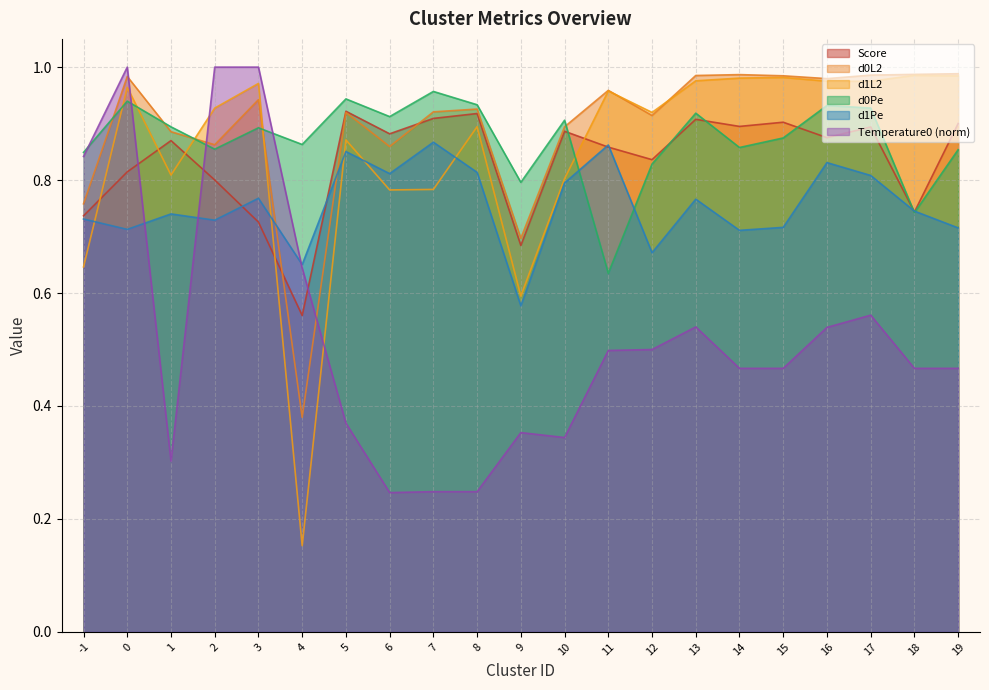

What is the lowest value of the d0L2 series?

0.4